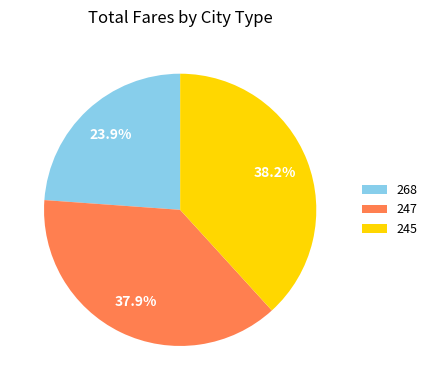

What is the smallest slice in the pie chart?

268